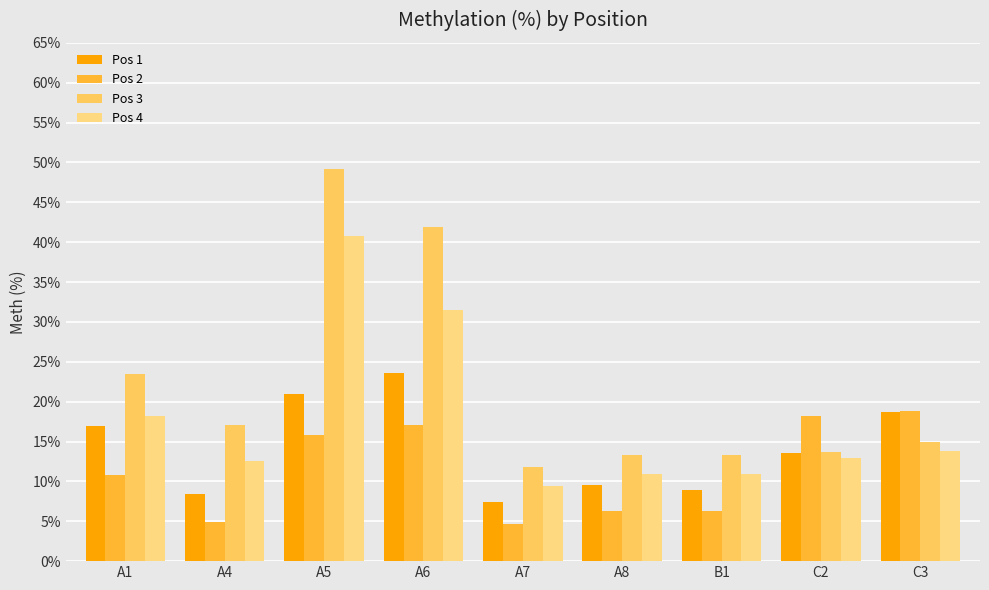

Between A5 and C2, which series saw the biggest shift?

Pos 3